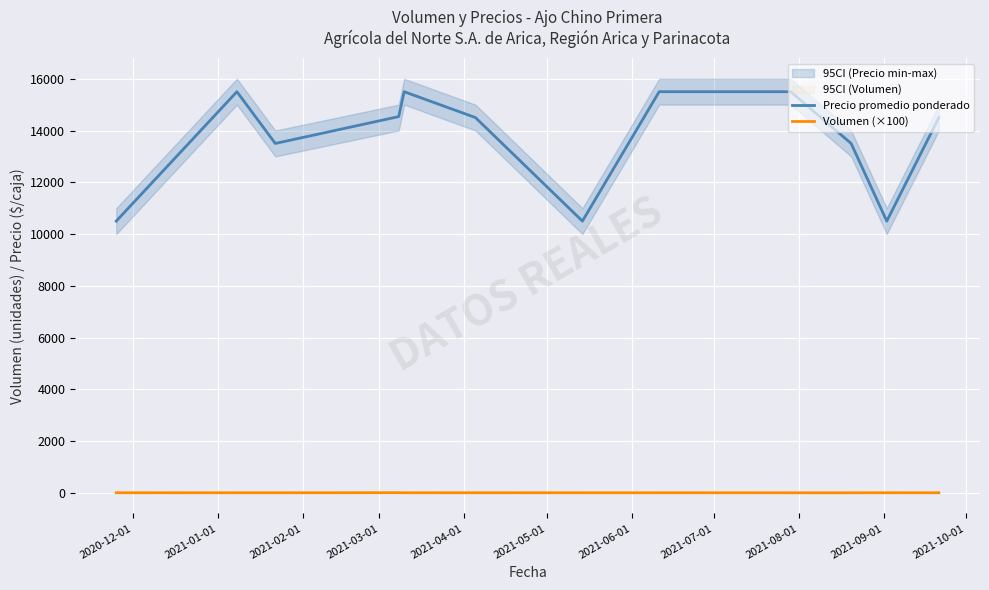

True or false: Volumen (×100) and Precio promedio ponderado cross at least once.

False